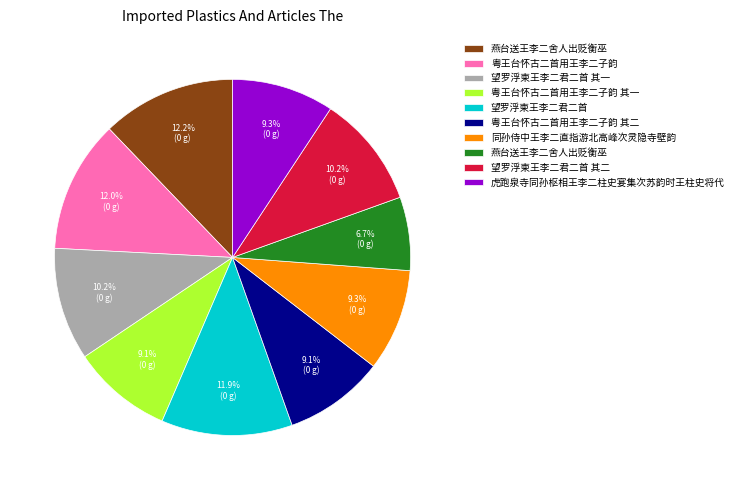

Is there a majority slice in this chart?

No